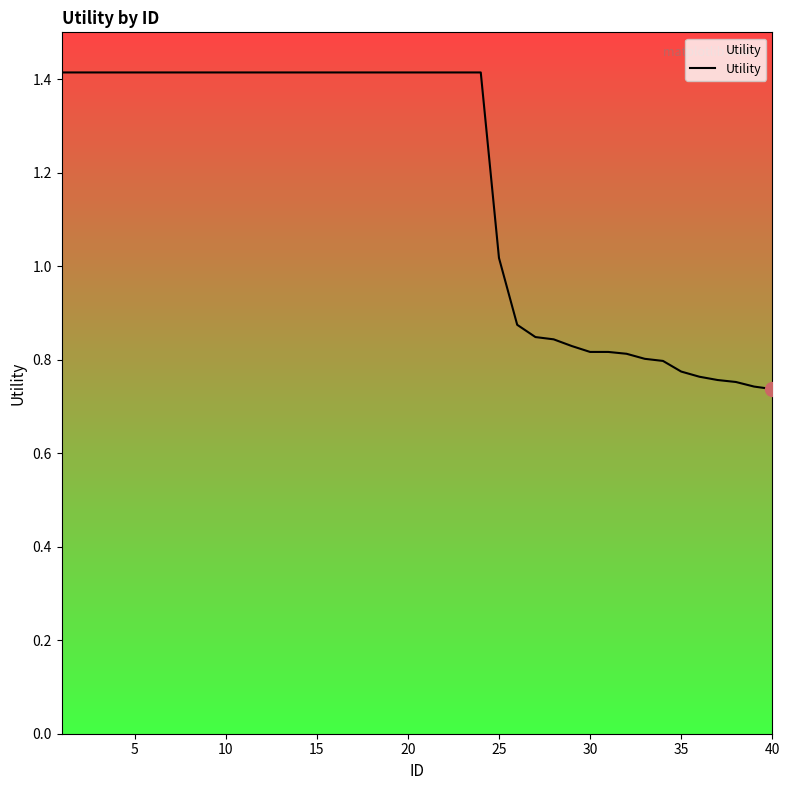

Is this an area chart (filled region under the line)?

No